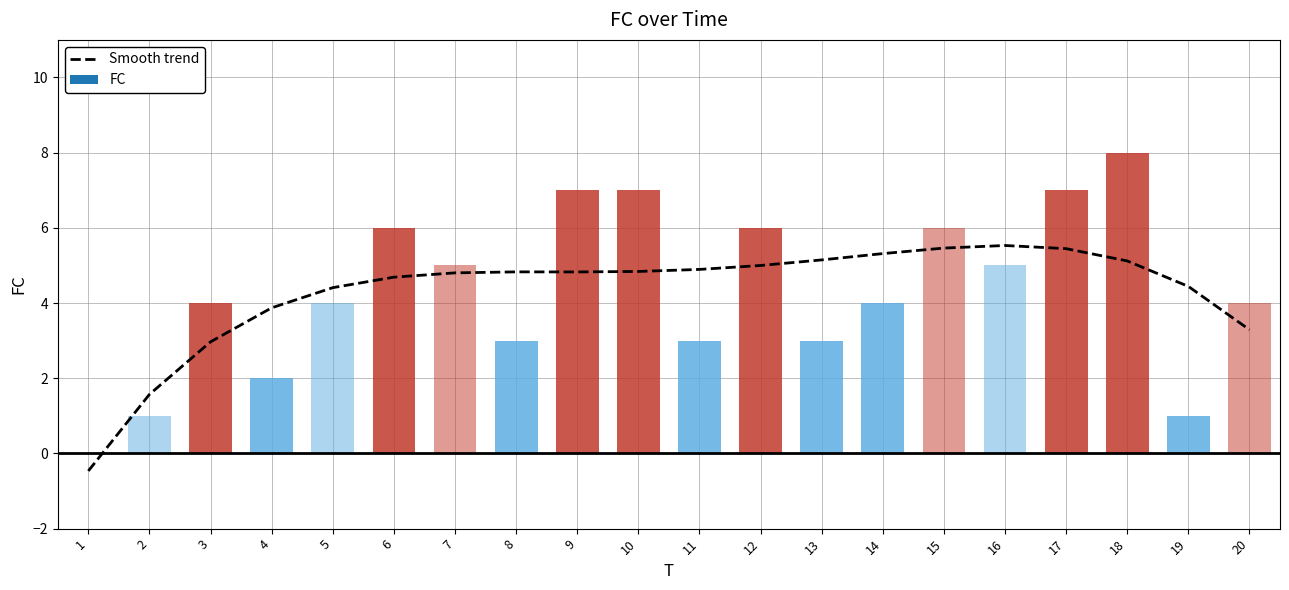

What is the change in value from 12 to 20?

-1.7